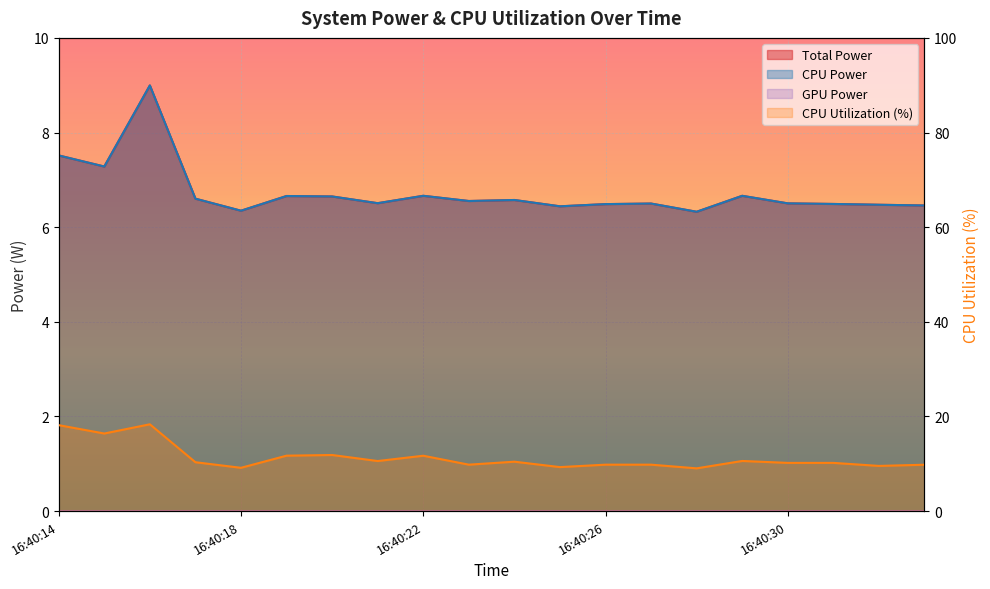

True or false: Total Power and CPU Power intersect in this chart.

False